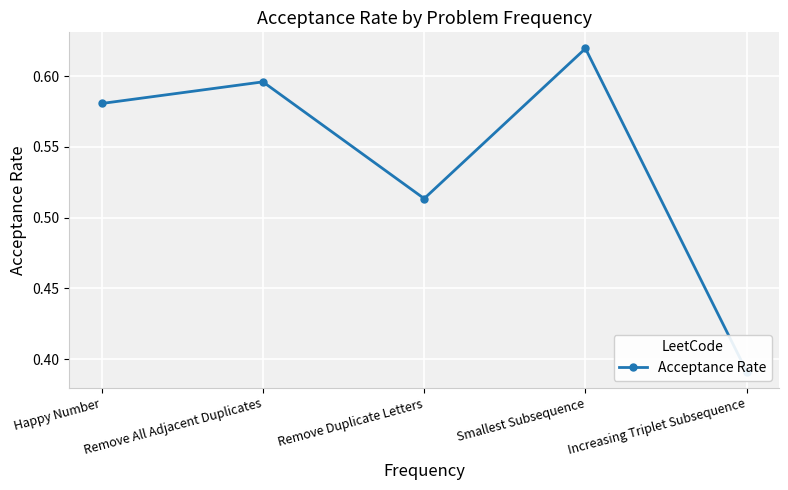

What is the value of the 5th point from the left?

0.4